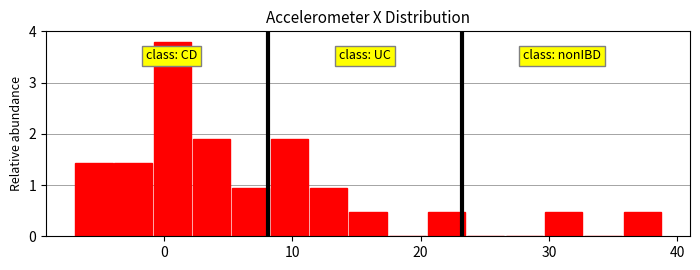

Around what value on the x-axis is the tallest bar? Give the approximate position of its centre, as read against the axis.

1